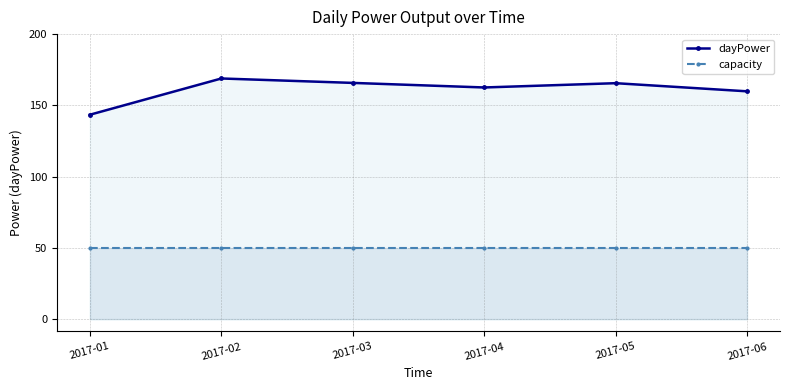

Which series has the widest spread of values?

dayPower